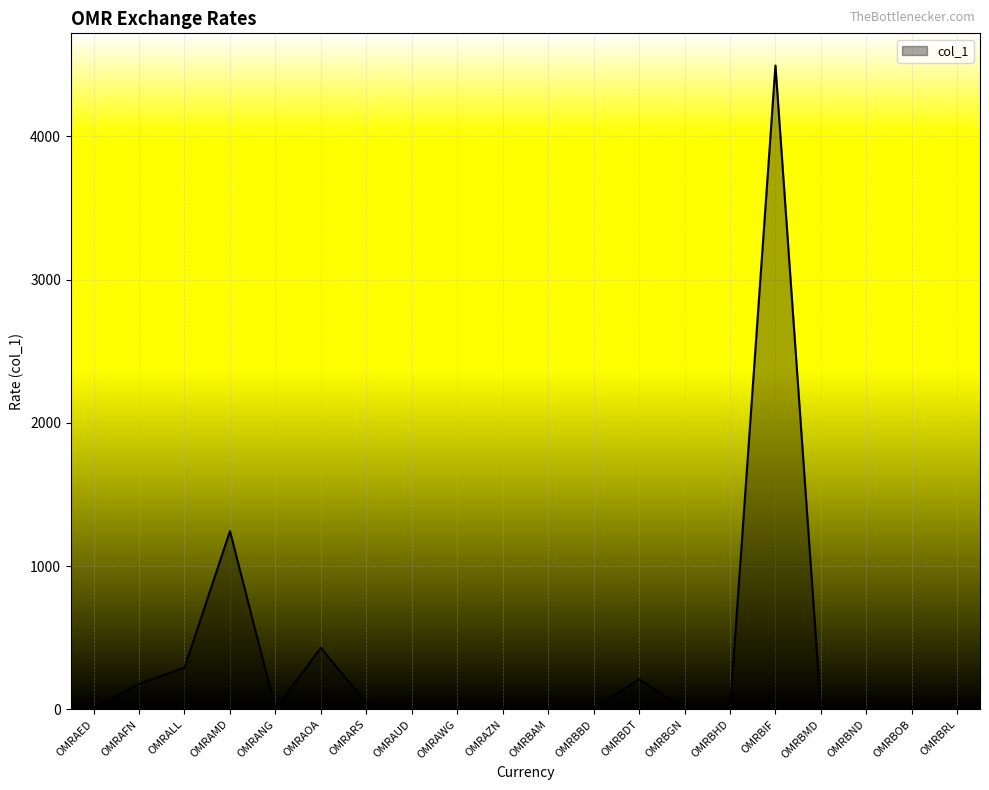

Count the number of categories in the chart.

20